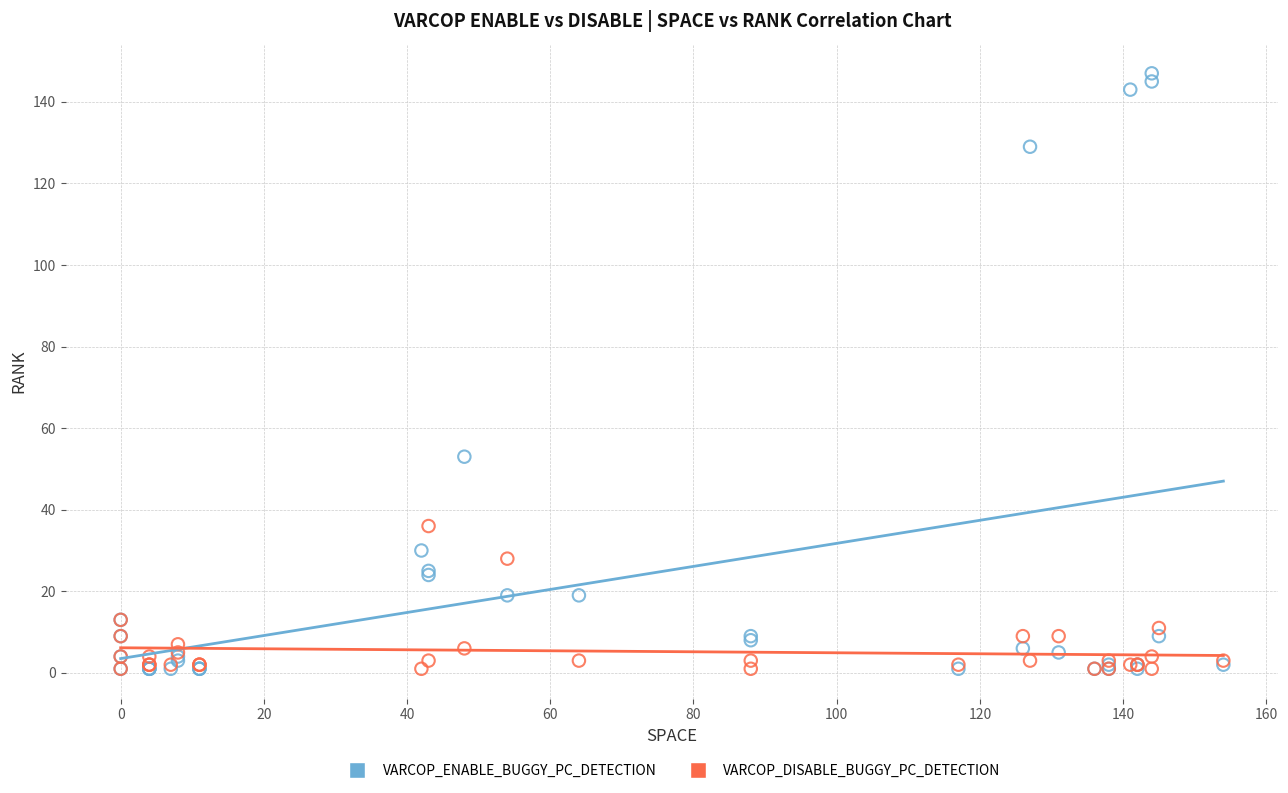

Across all series, what Y value is closest to 74?

53